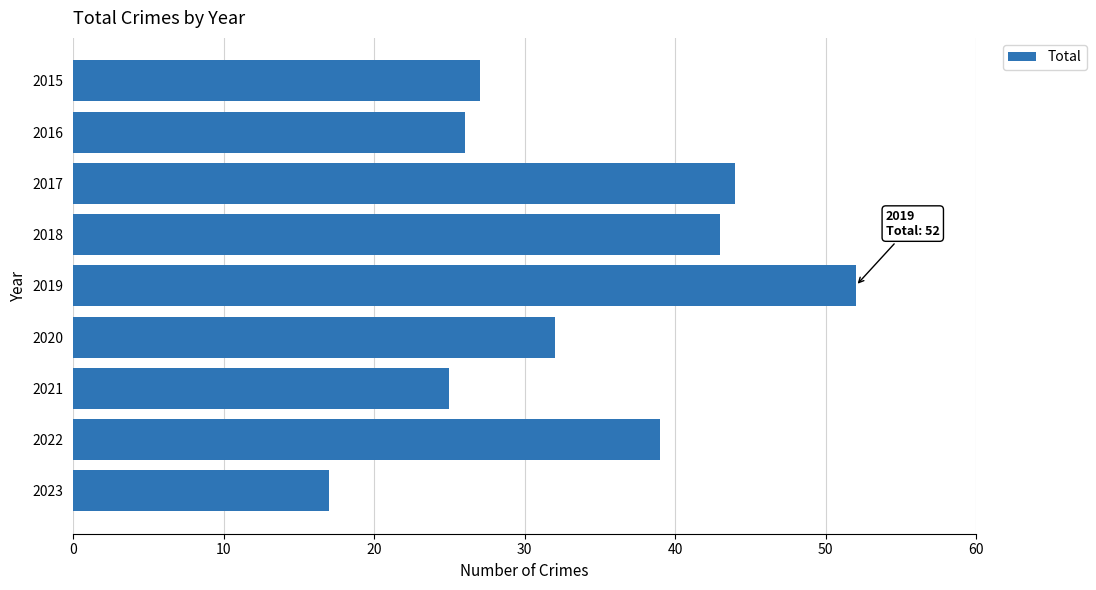

What is the greatest value displayed?

52